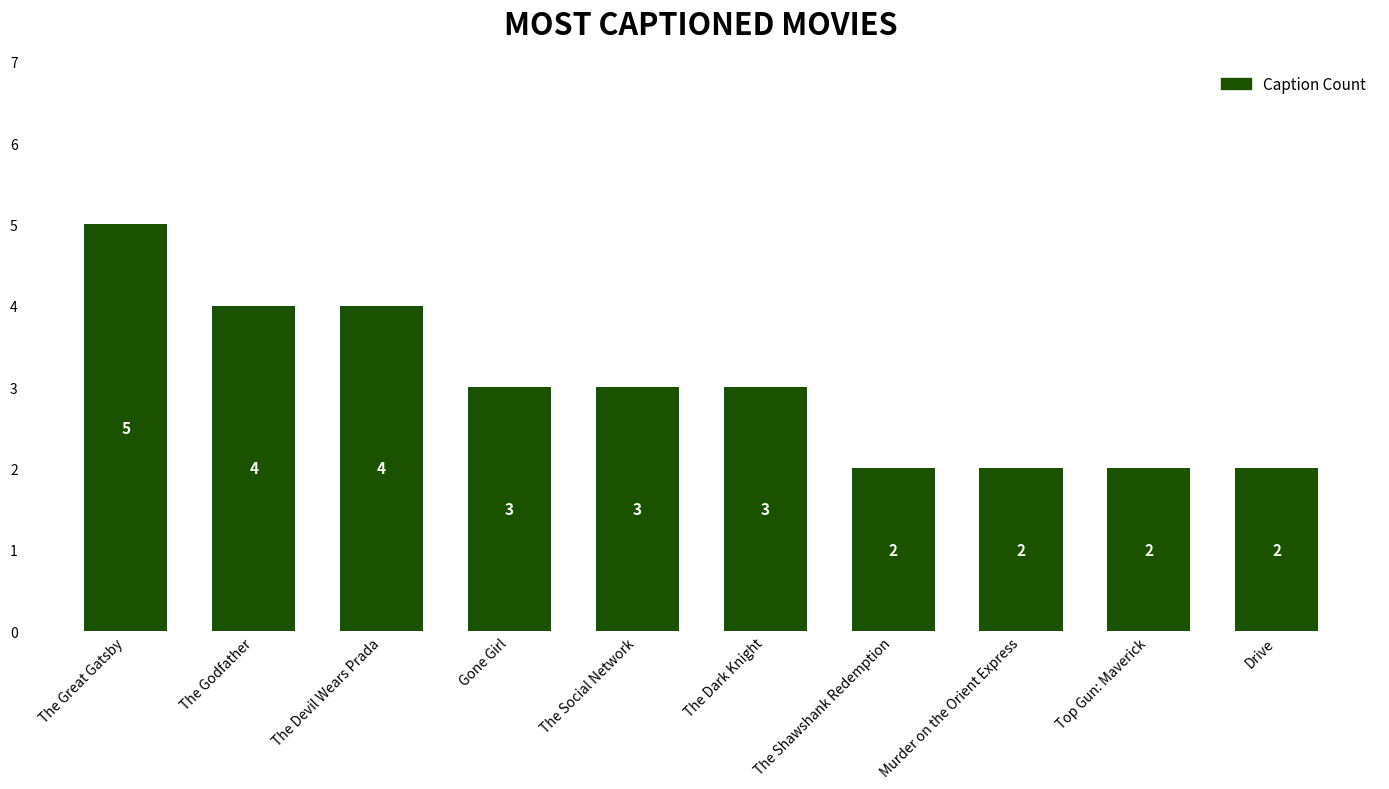

What is the sum of all values?

30